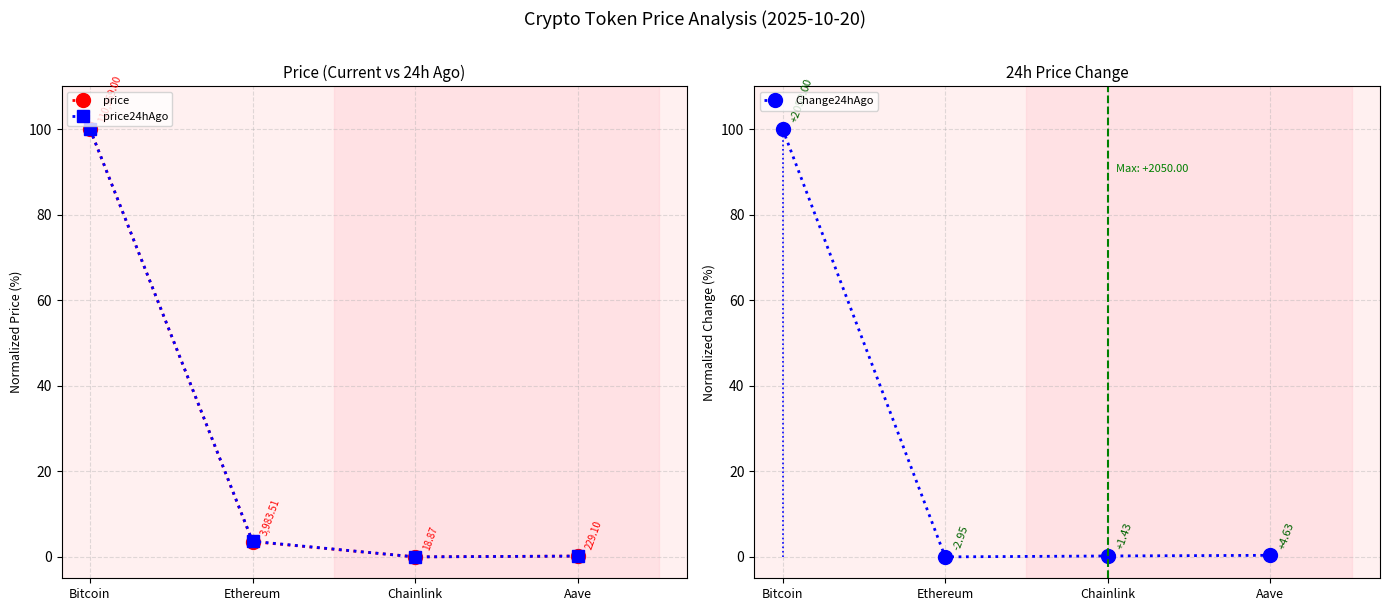

Between which two adjacent categories do Change24hAgo and price24hAgo first intersect?

Ethereum and Chainlink